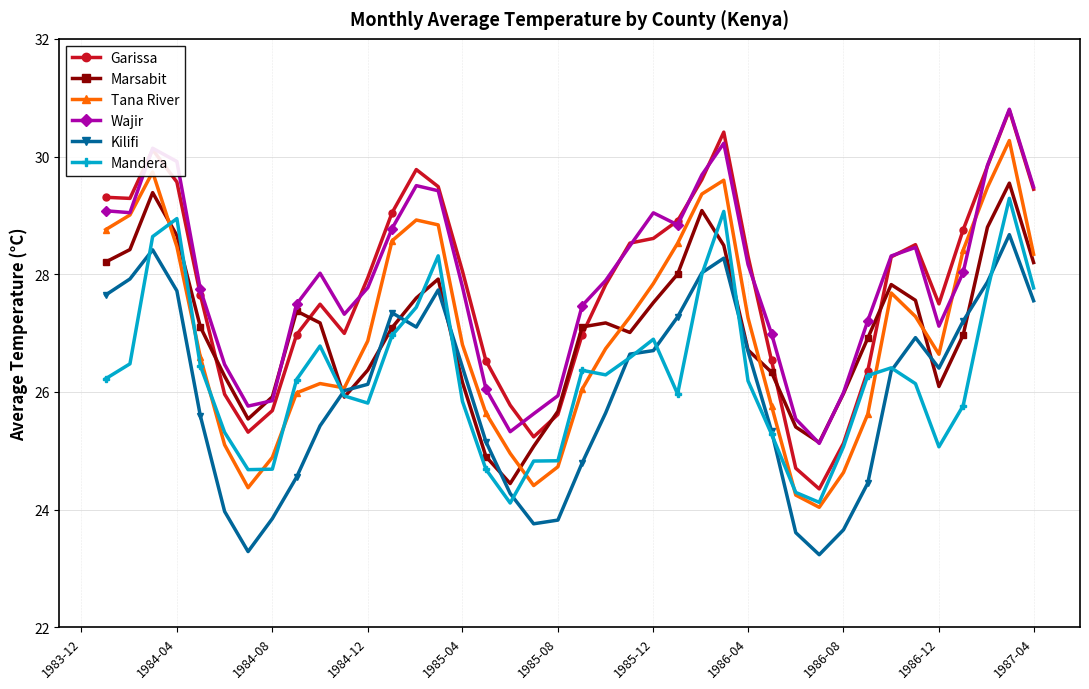

Count the number of data series in this chart.

6